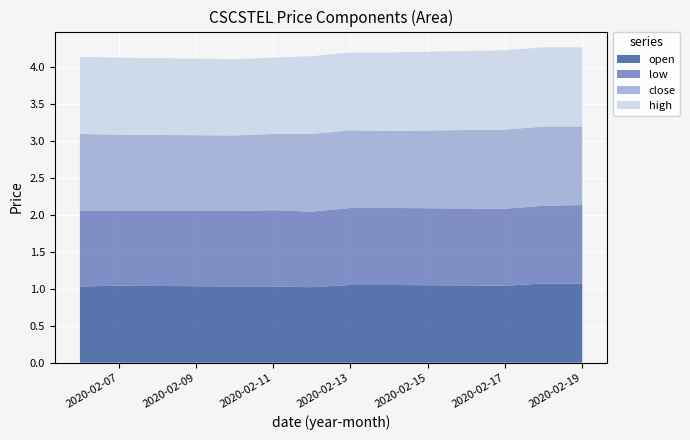

Reading left to right, list all the values displayed in this chart.

open: 1.0	1.0	1.0	1.0	1.0	1.1	1.1	1.0	1.1	1.1
low: 1.0	1.0	1.0	1.0	1.0	1.0	1.0	1.0	1.1	1.1
close: 1.0	1.0	1.0	1.0	1.1	1.1	1.0	1.1	1.1	1.1
high: 1.0	1.0	1.0	1.0	1.1	1.1	1.1	1.1	1.1	1.1